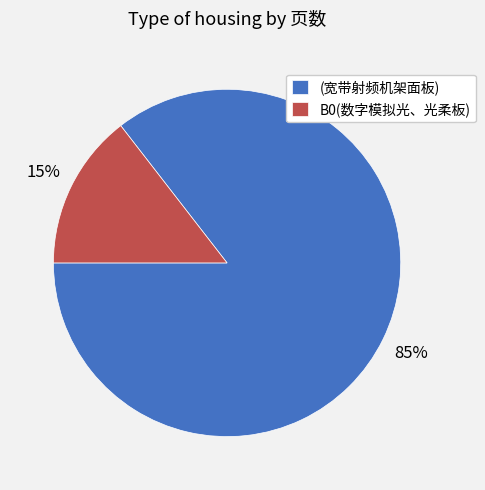

True or false: B0(数字模拟光、光柔板) accounts for 25% of the total.

False